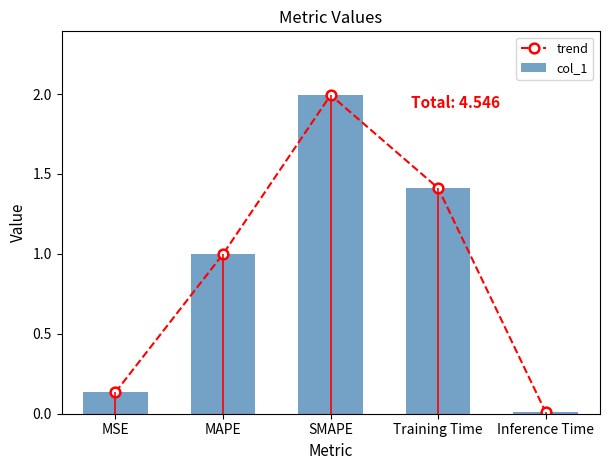

What is the value of the col_1 bar at the 4th from the left?

1.4